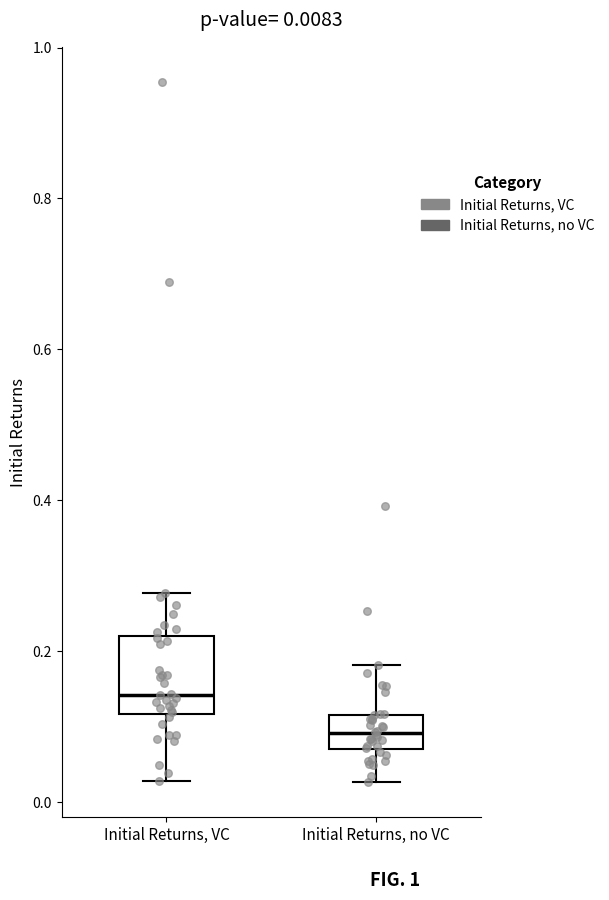

Which box has the highest median line?

Initial Returns, VC